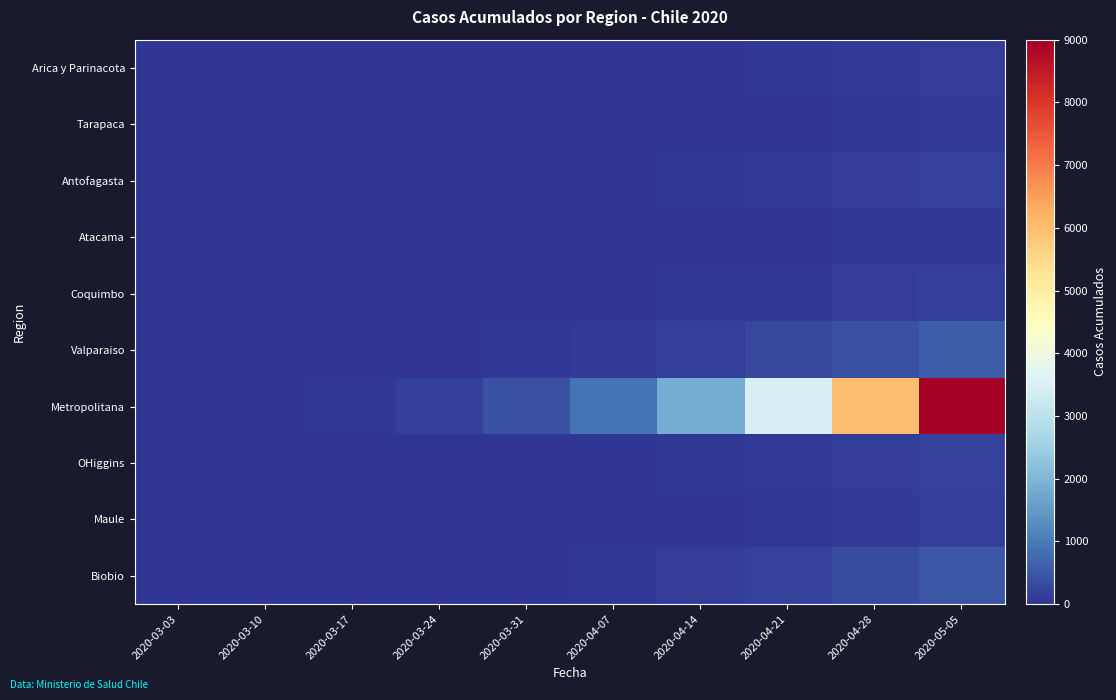

Which series has the widest spread of values?

Metropolitana